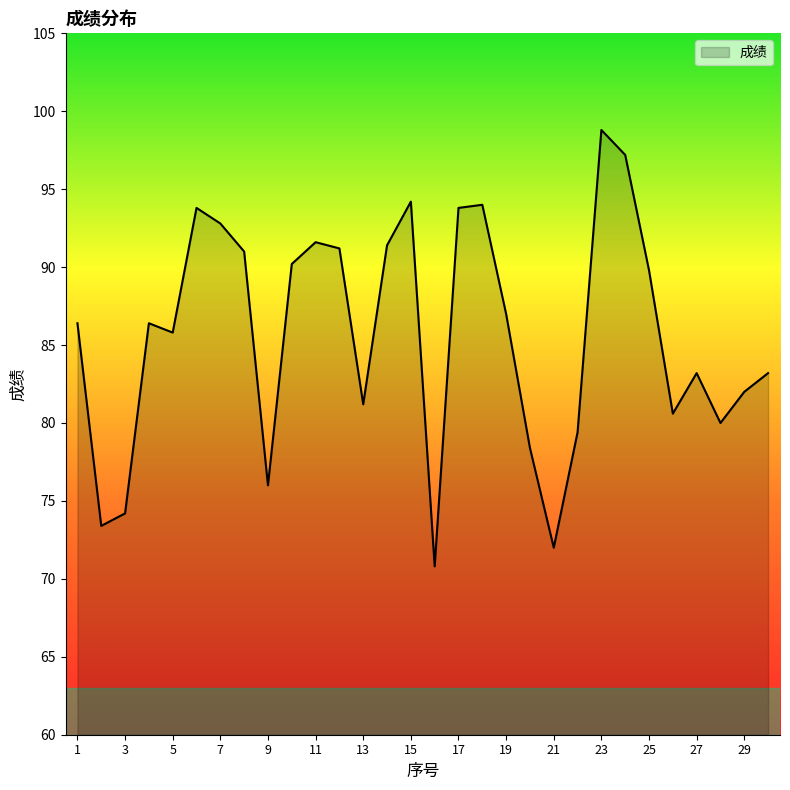

What is the minimum value shown in the chart?

70.8